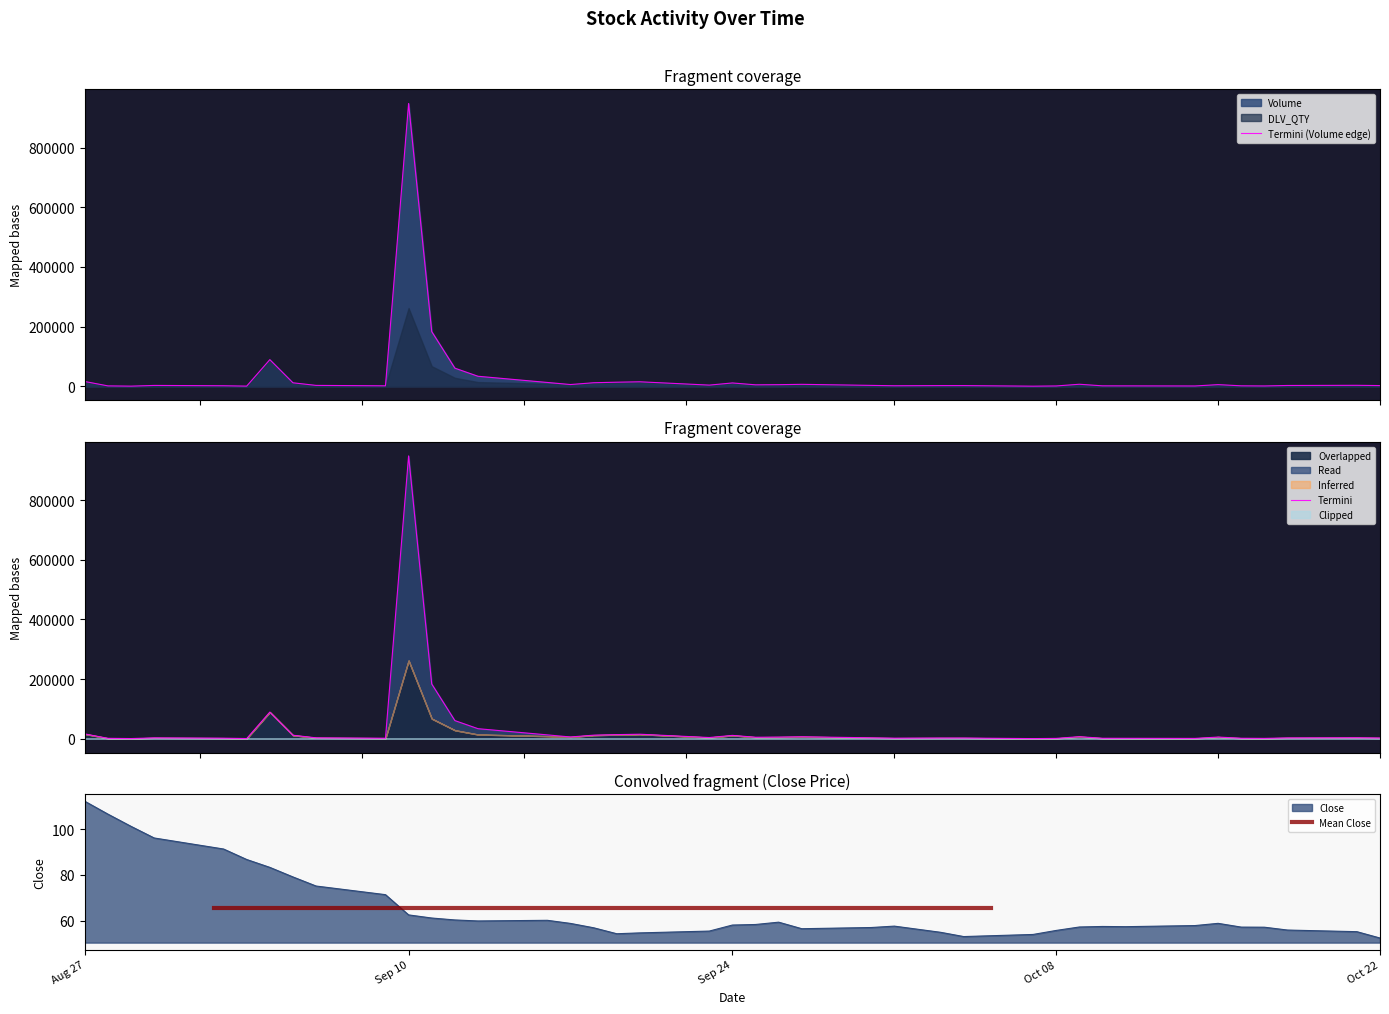

Reading left to right, extract all data points from this chart.

Volume: 15748.0	1082.0	236.0	2612.0	1531.0	319.0	89105.0	11417.0	2725.0	1330.0	948413.0	183311.0	60577.0	33388.0	12571.0	5582.0	11631.0	13443.0	14792.0	3704.0	10898.0	4657.0	5160.0	6288.0	2751.0	1536.0	2071.0	2079.0	115.0	857.0	6566.0	1249.0	1146.0	805.0	5311.0	1304.0	859.0	2462.0	3006.0	2116.0
Close: 112.1	106.5	101.2	96.1	91.3	86.7	83.3	79.1	75.2	71.4	62.6	61.2	60.4	59.9	60.2	58.9	57.0	54.4	54.7	55.5	58.2	58.4	59.4	56.6	57.1	57.7	55.0	53.1	54.1	55.8	57.3	57.5	57.5	57.9	58.9	57.3	57.2	56.0	55.3	52.5